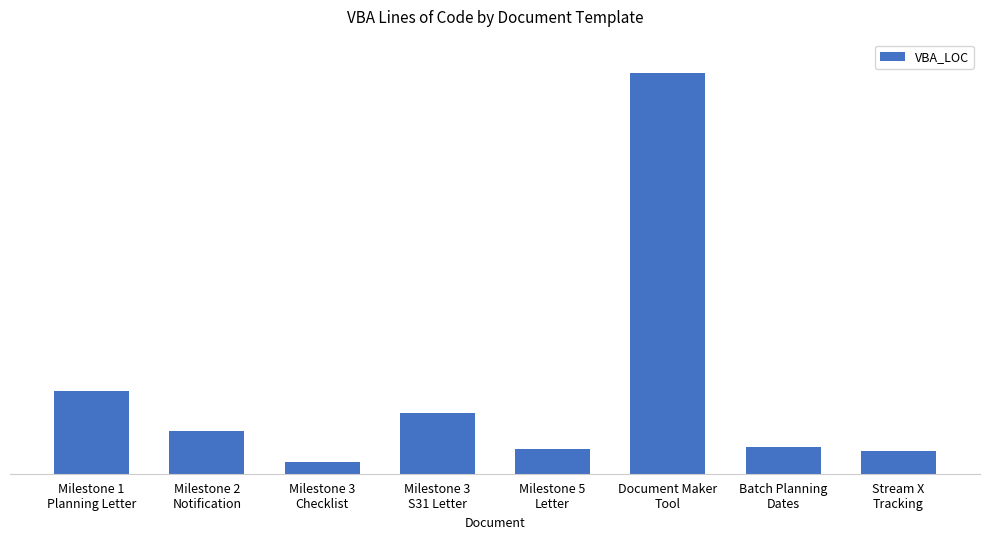

List the labels in order of value, smallest first.

Milestone 3
Checklist, Stream X
Tracking, Milestone 5
Letter, Batch Planning
Dates, Milestone 2
Notification, Milestone 3
S31 Letter, Milestone 1
Planning Letter, Document Maker
Tool